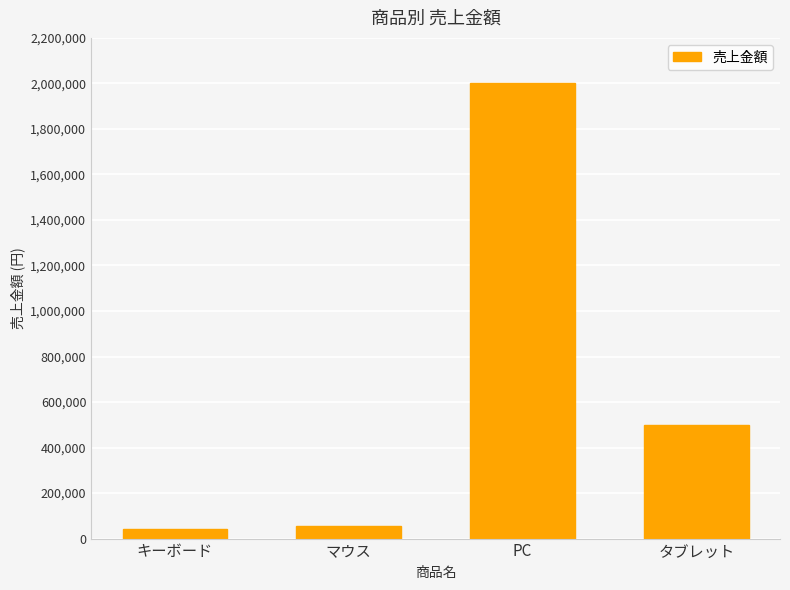

How many data points does each series have?

4